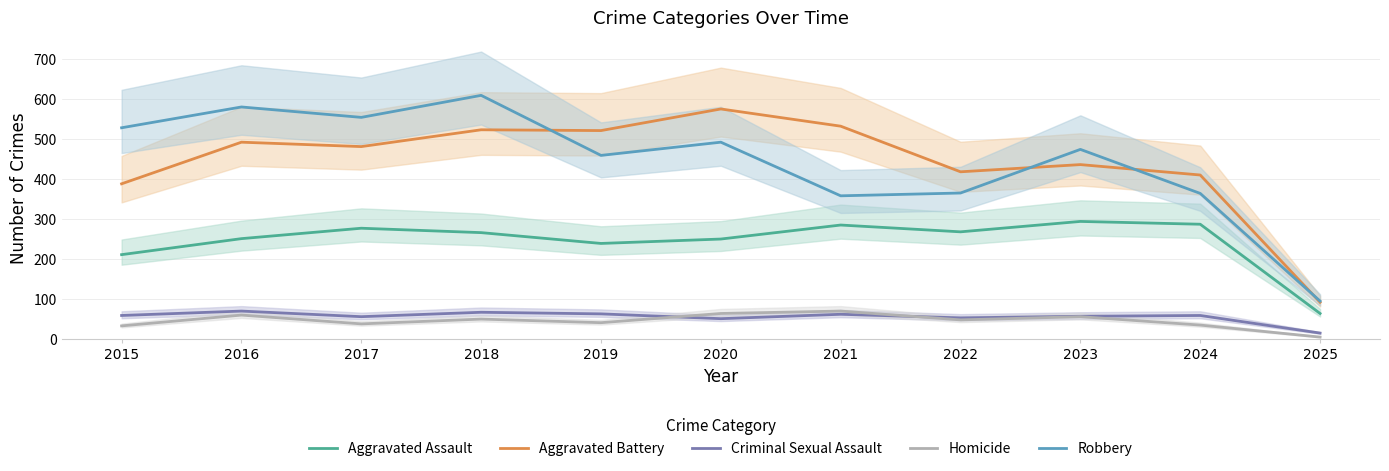

What is the maximum value for Robbery?

608